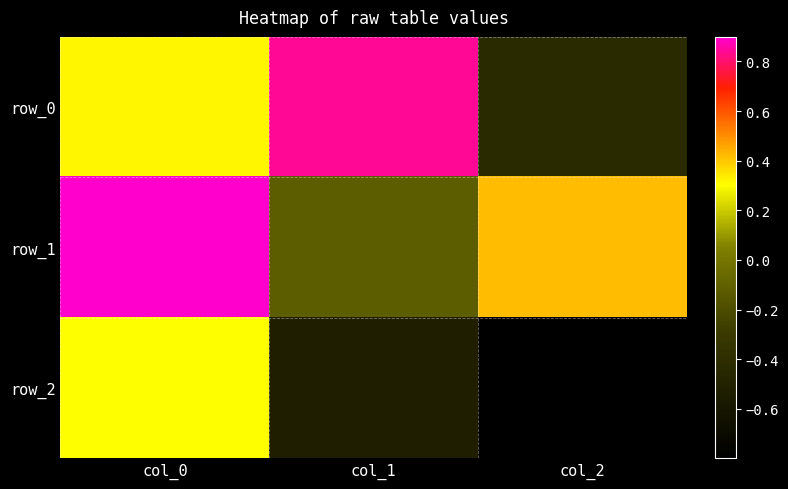

Which series has the largest total across all categories?

row_1